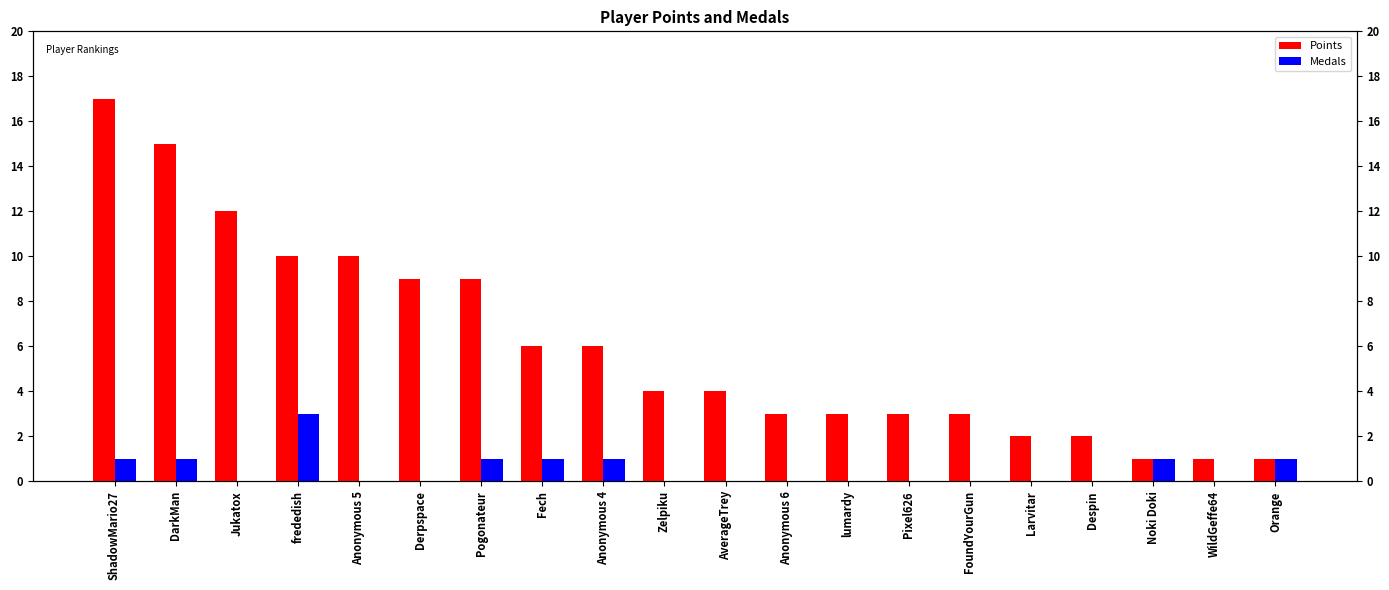

Which has a higher value, Zelpiku or Anonymous 5?

Anonymous 5